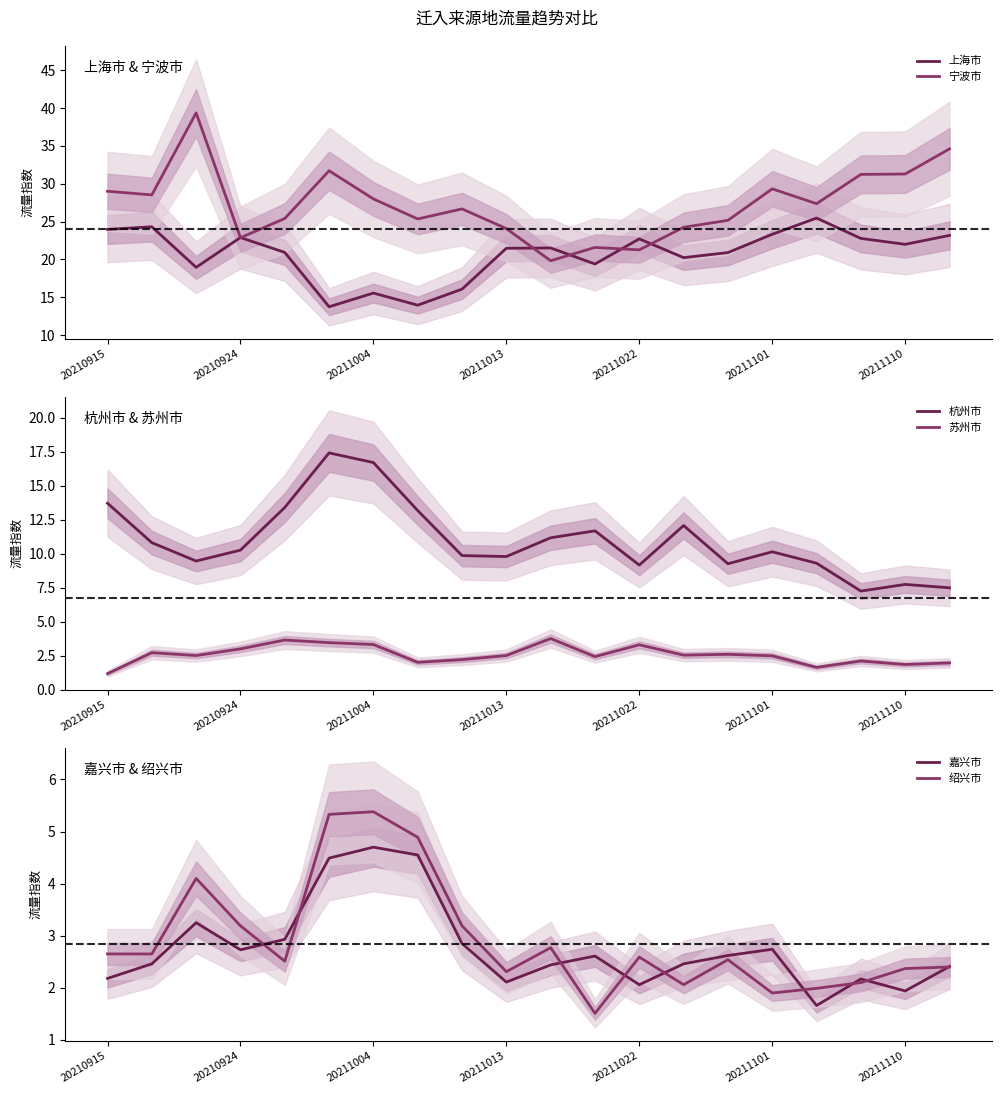

What is the maximum value for 上海市?

25.5